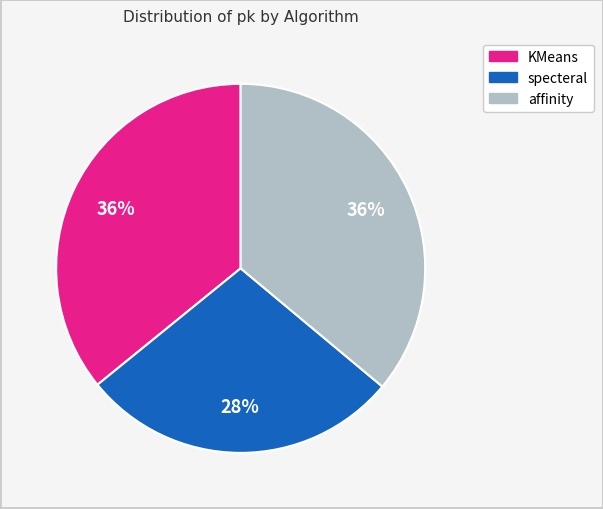

To the nearest percent, what is the combined percentage of KMeans and affinity?

72%